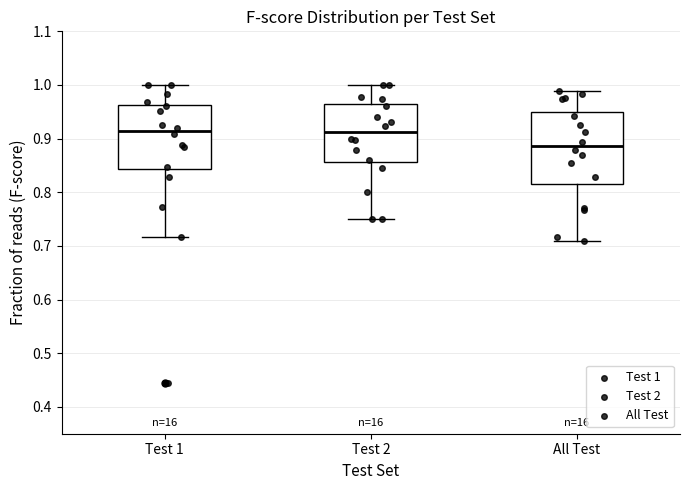

Reading left to right, transcribe this box plot: for each box, give where its median line is, the range the box spans, and where its two whiskers end, as read against the y-axis. The values are not printed on the chart, so give them approximately, as read against the axis.

Test 1: median 0.91, box 0.84 to 0.96, whiskers 0.72 to 1.00
Test 2: median 0.91, box 0.86 to 0.96, whiskers 0.75 to 1.00
All Test: median 0.89, box 0.81 to 0.95, whiskers 0.71 to 0.99